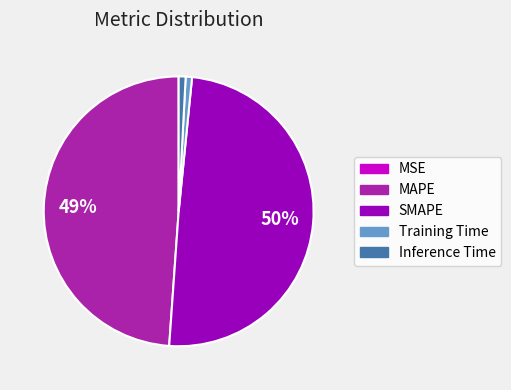

Between SMAPE and Training Time, which is larger?

SMAPE